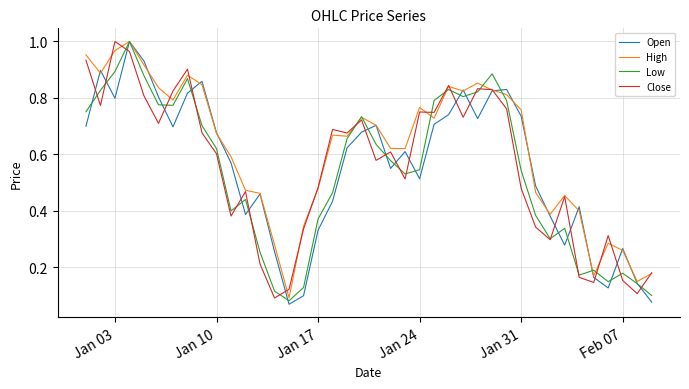

Which series has the largest total across all categories?

High